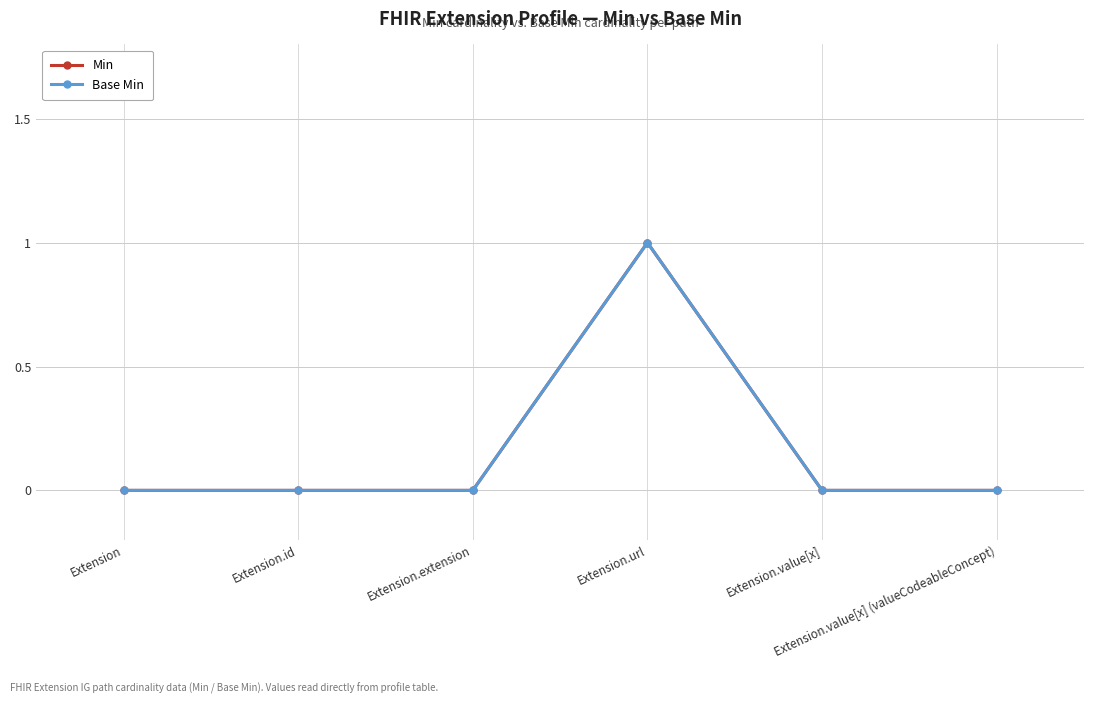

Between Extension and Extension.url, which series saw the biggest shift?

Min